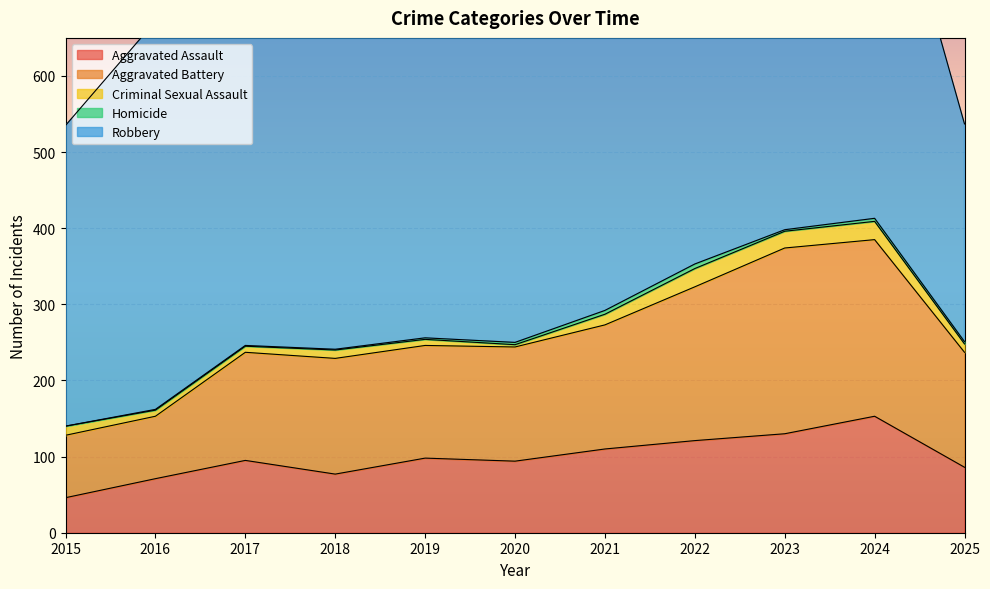

Reading right to left, transcribe all the data shown in this chart.

Aggravated Assault: 2025=86	2024=153	2023=130	2022=121	2021=110	2020=94	2019=98	2018=77	2017=95	2016=71	2015=46
Aggravated Battery: 2025=151	2024=232	2023=244	2022=202	2021=163	2020=150	2019=148	2018=152	2017=142	2016=82	2015=82
Criminal Sexual Assault: 2025=11	2024=24	2023=22	2022=24	2021=14	2020=3	2019=8	2018=11	2017=8	2016=8	2015=12
Homicide: 2025=3	2024=4	2023=2	2022=6	2021=5	2020=3	2019=2	2018=1	2017=1	2016=1	2015=0
Robbery: 2025=286	2024=543	2023=440	2022=521	2021=484	2020=450	2019=591	2018=520	2017=446	2016=510	2015=395